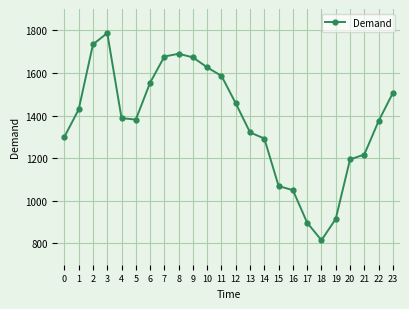

The value at 20 is 2050. True or false?

False